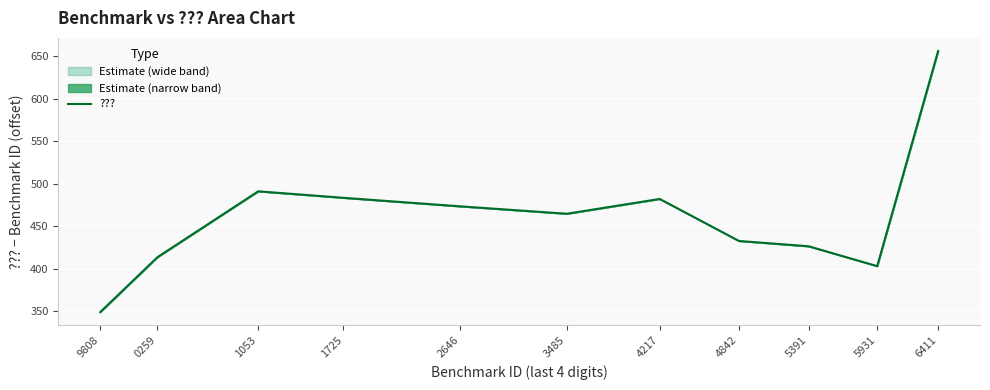

Which has a higher value, 1725 or 4217?

1725